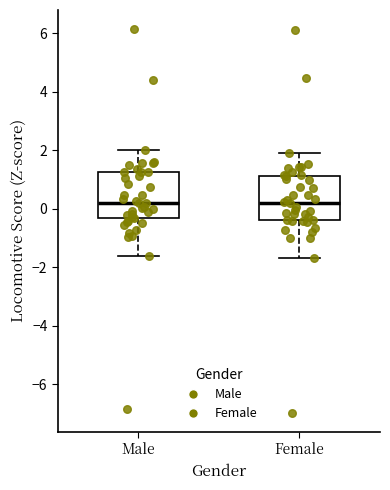

Reading left to right, transcribe this box plot: for each box, give where its median line is, the range the box spans, and where its two whiskers end, as read against the y-axis. The values are not printed on the chart, so give them approximately, as read against the axis.

Male: median 0.2, box -0.4 to 1.2, whiskers -1.6 to 2.0
Female: median 0.2, box -0.4 to 1.2, whiskers -1.6 to 1.8